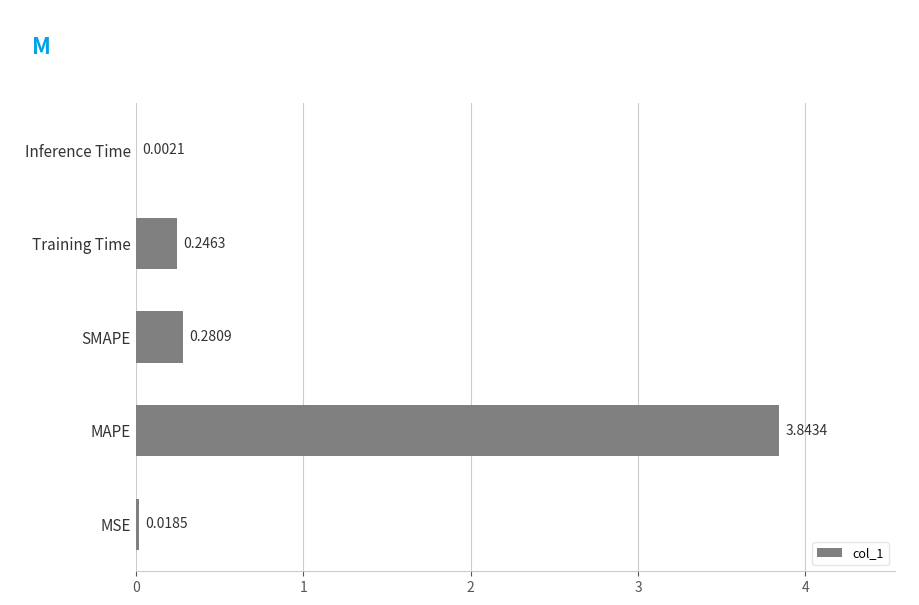

Count the number of data series in this chart.

1